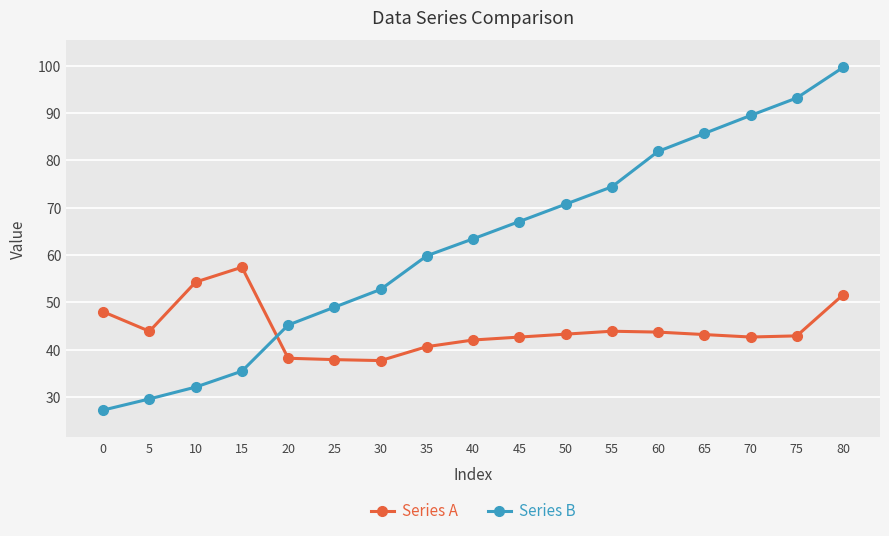

The Series B series shows 177.1 at 80. True or false?

False